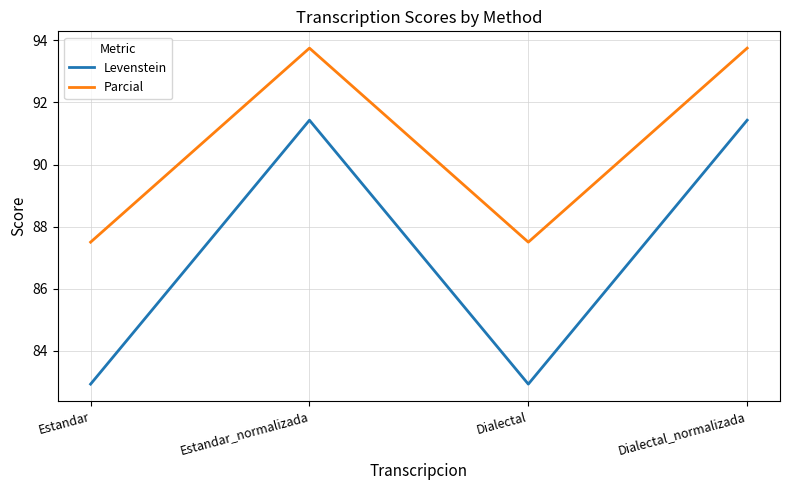

What position from the right is Dialectal?

2